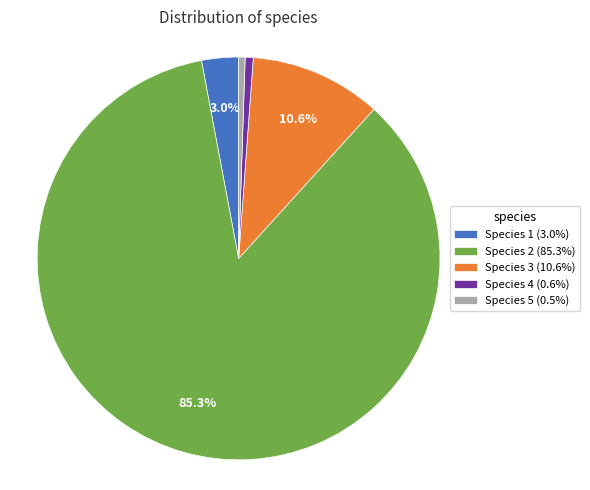

To the nearest percent, what is the difference between the largest and smallest slice percentages?

85%